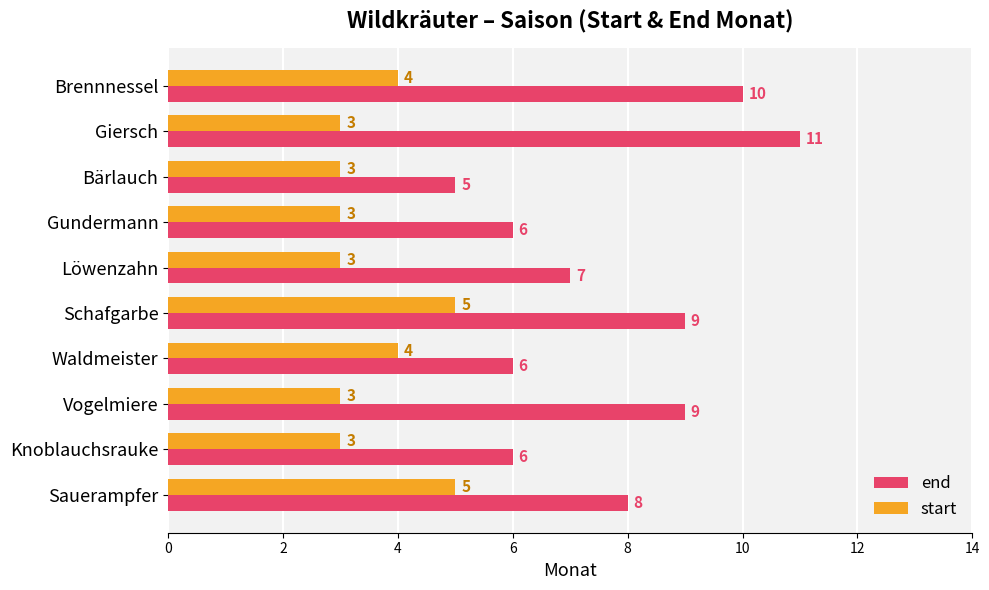

At Schafgarbe, list the series in order from largest to smallest.

end, start